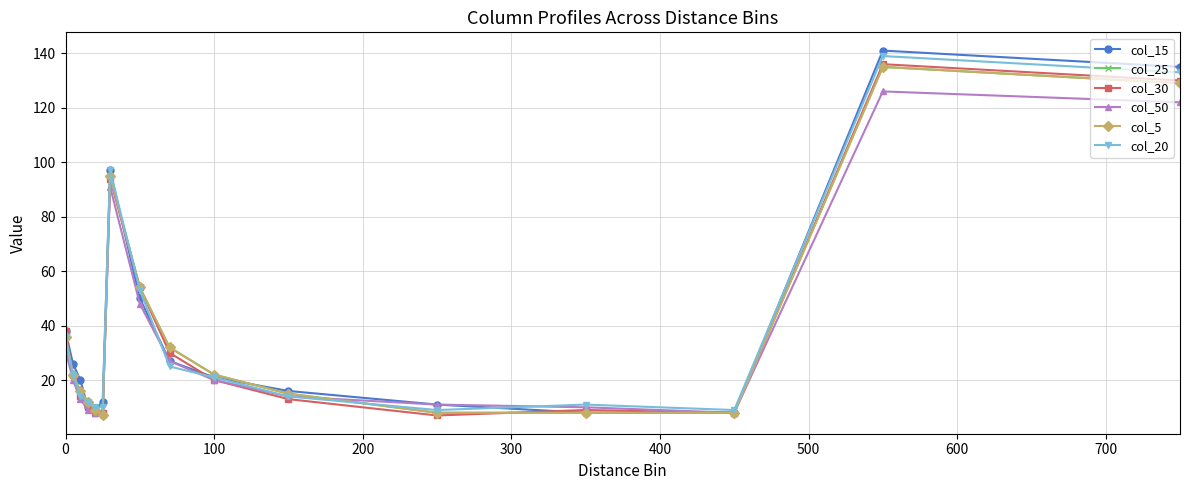

Does the chart have visible grid lines?

Yes